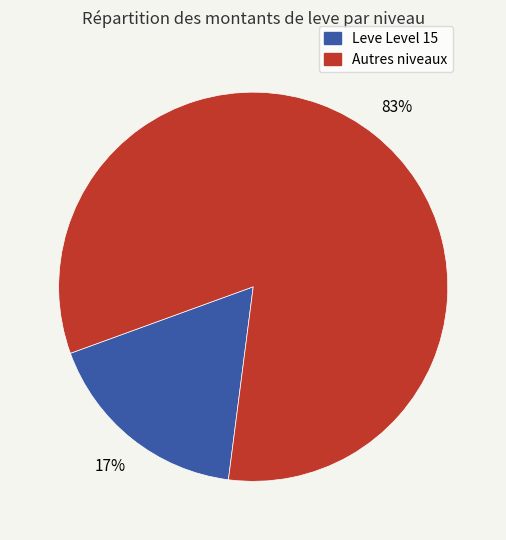

To the nearest percent, what is the average slice percentage?

50%